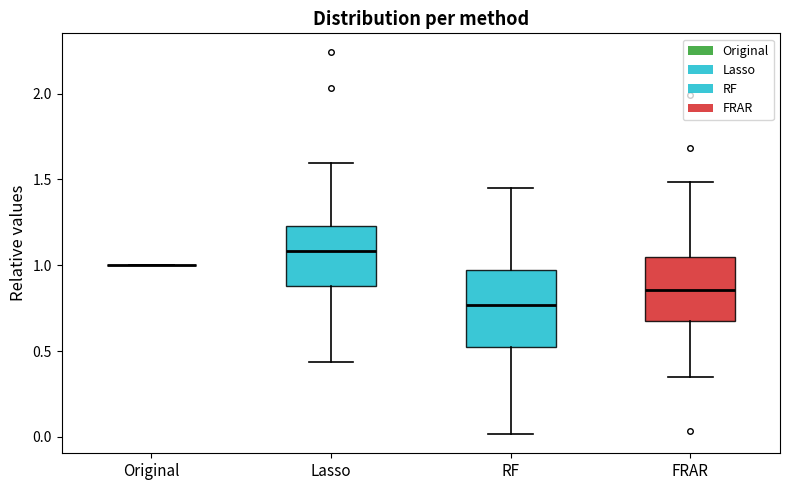

Reading left to right, transcribe this box plot: for each box, give where its median line is, the range the box spans, and where its two whiskers end, as read against the y-axis. The values are not printed on the chart, so give them approximately, as read against the axis.

Original: box collapsed to a line at 1.00, whiskers 1.00 to 1.00
Lasso: median 1.10, box 0.90 to 1.25, whiskers 0.45 to 1.60
RF: median 0.75, box 0.50 to 0.95, whiskers 0.00 to 1.45
FRAR: median 0.85, box 0.70 to 1.05, whiskers 0.35 to 1.50